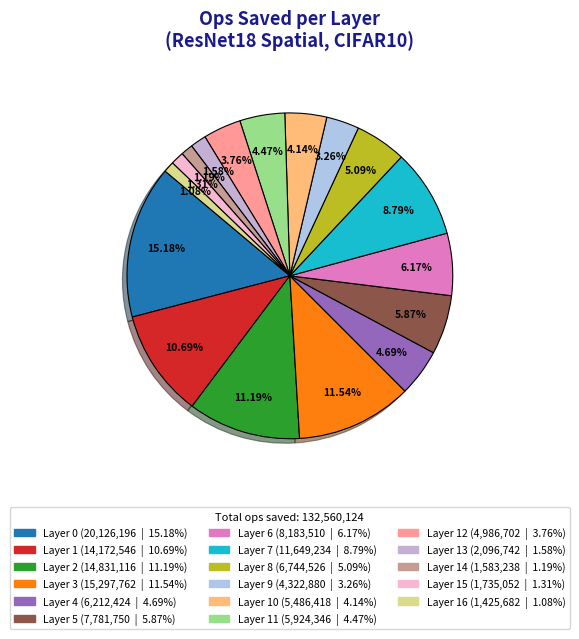

How many segments does this pie chart have?

17